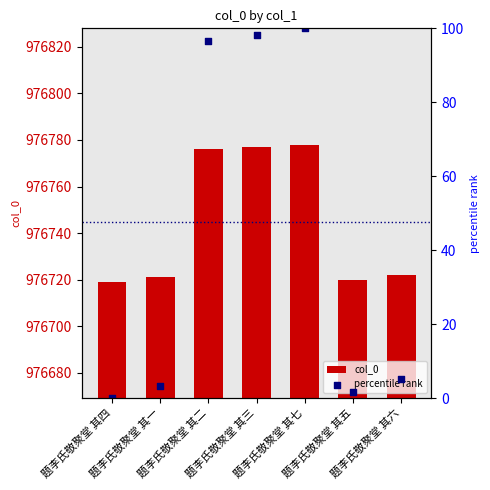

Is the value of percentile rank at 题李氏敬聚堂 其七 greater than the value of col_0 at 题李氏敬聚堂 其六?

No